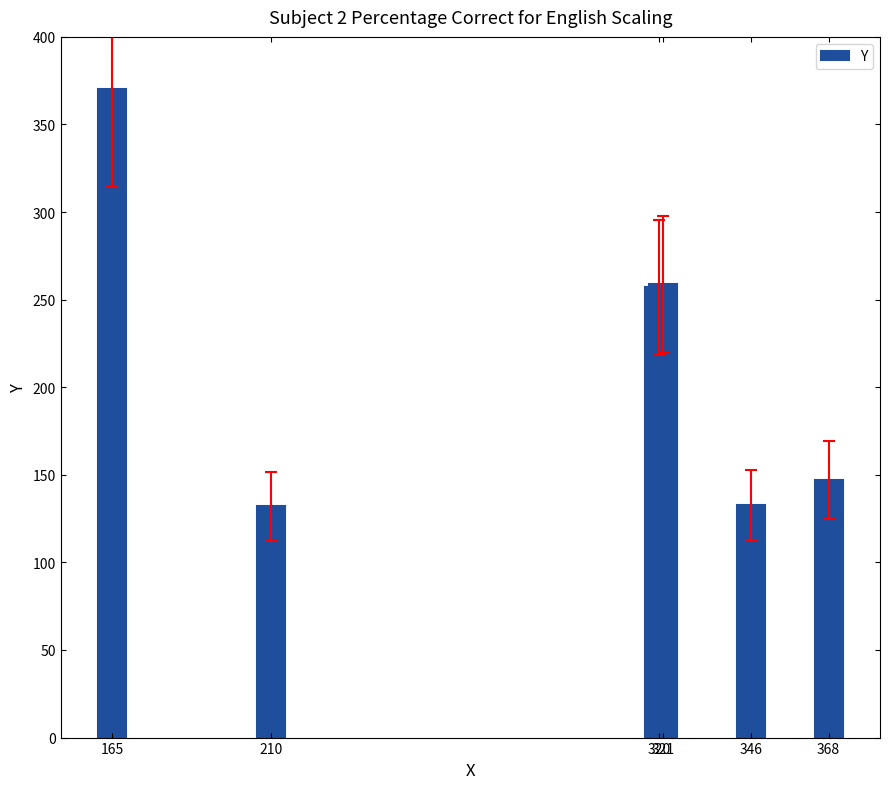

Does the chart contain stacked bars?

No